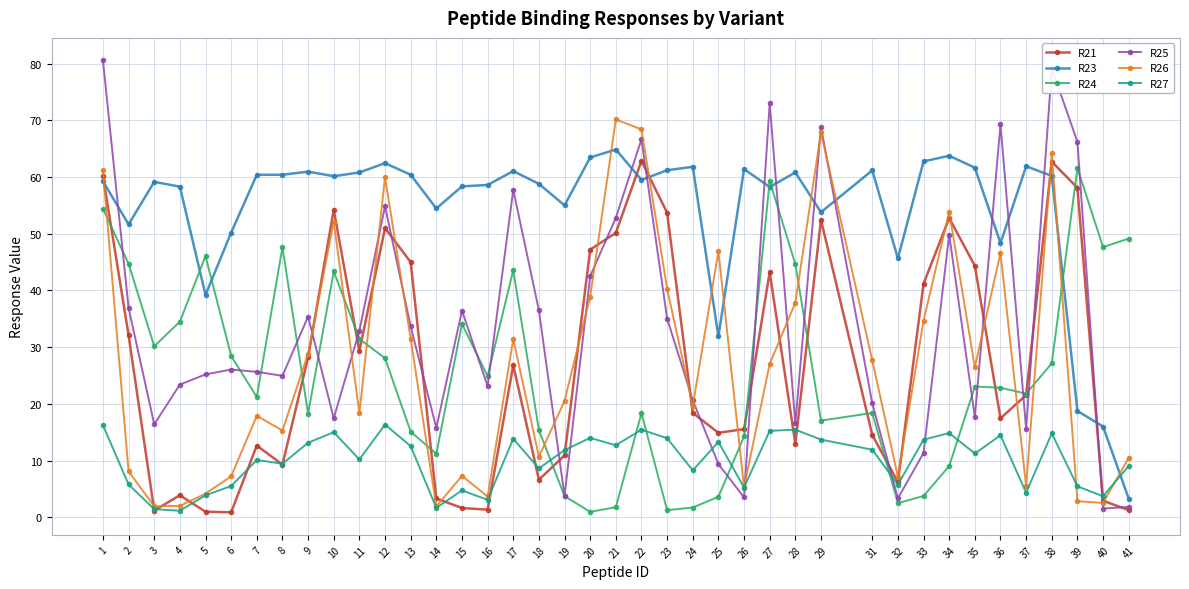

How many data points in R26 are above 26?

20